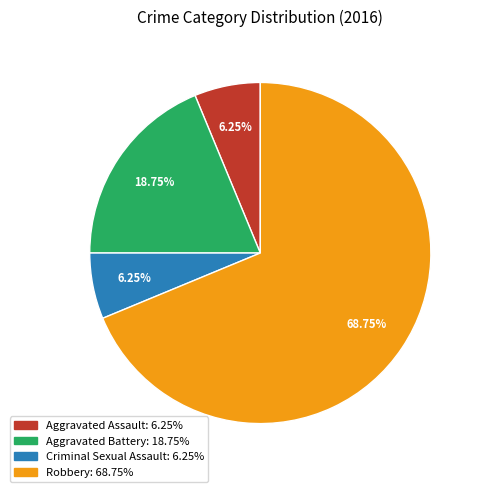

To the nearest percent, what is the difference between the largest and smallest slice percentages?

62%